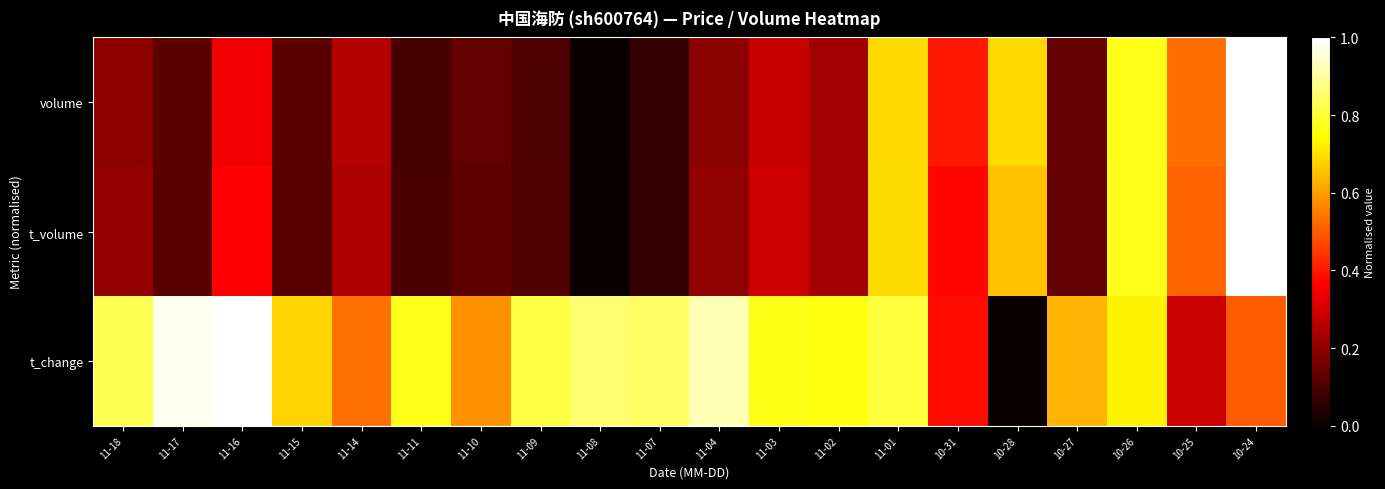

Reading right to left, what are all the values shown in this chart?

volume: 10-24=1.0	10-25=0.5	10-26=0.8	10-27=0.1	10-28=0.7	10-31=0.4	11-01=0.7	11-02=0.2	11-03=0.3	11-04=0.2	11-07=0.1	11-08=0.0	11-09=0.1	11-10=0.1	11-11=0.1	11-14=0.3	11-15=0.1	11-16=0.3	11-17=0.1	11-18=0.2
t_volume: 10-24=1.0	10-25=0.5	10-26=0.8	10-27=0.1	10-28=0.7	10-31=0.4	11-01=0.7	11-02=0.2	11-03=0.3	11-04=0.2	11-07=0.1	11-08=0.0	11-09=0.1	11-10=0.1	11-11=0.1	11-14=0.2	11-15=0.1	11-16=0.4	11-17=0.1	11-18=0.2
t_change: 10-24=0.5	10-25=0.3	10-26=0.7	10-27=0.6	10-28=0.0	10-31=0.4	11-01=0.8	11-02=0.8	11-03=0.8	11-04=0.9	11-07=0.8	11-08=0.9	11-09=0.8	11-10=0.6	11-11=0.8	11-14=0.5	11-15=0.7	11-16=1.0	11-17=1.0	11-18=0.8